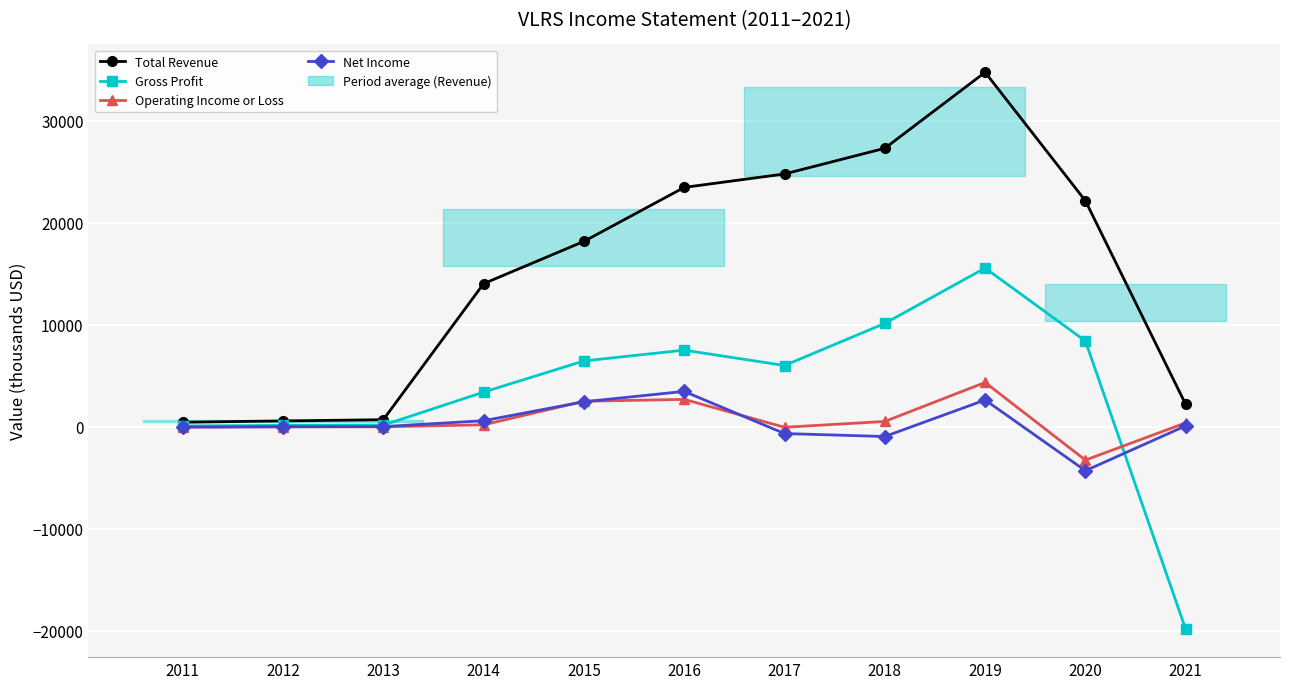

Which category has the lowest value across all series?

2021